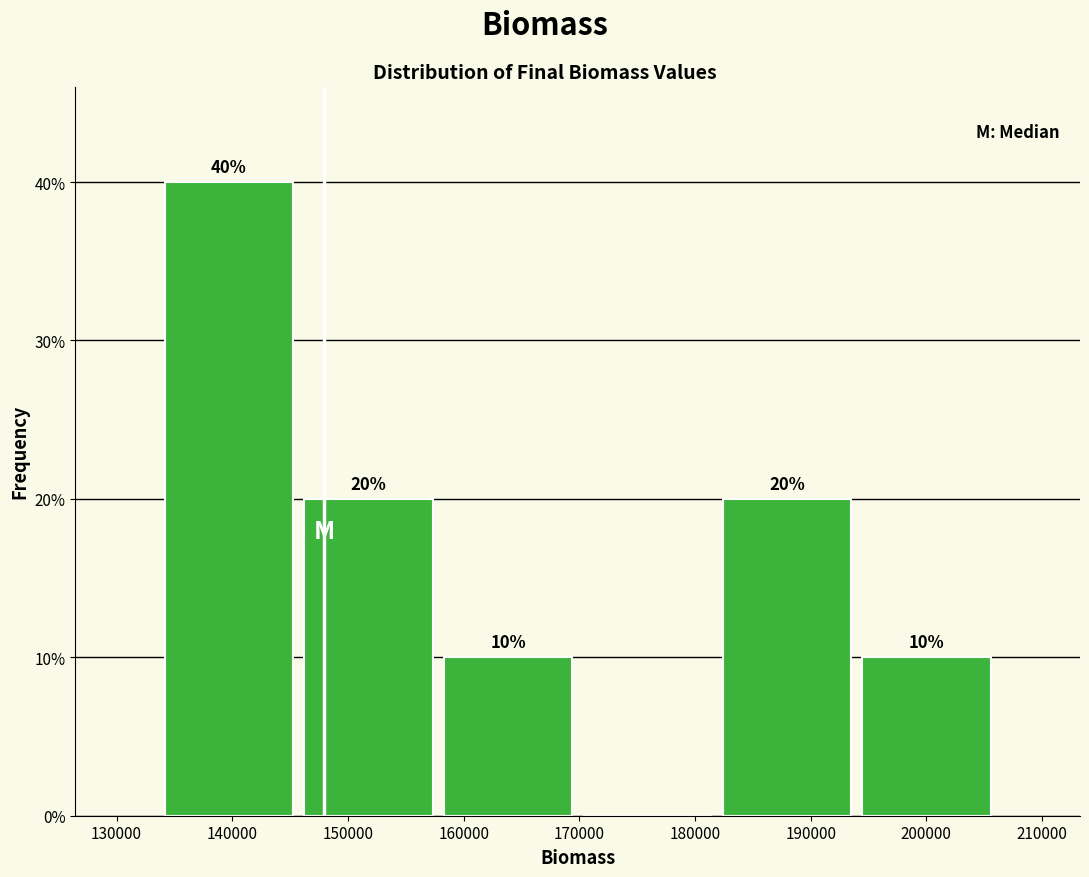

Over which range of the x-axis is the bar tallest?

134000 to 146000